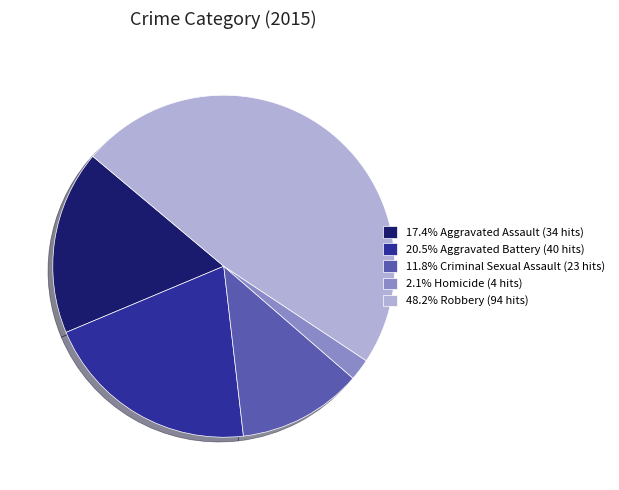

Does 2.1% Homicide (4 hits) account for over 50% of the chart?

No